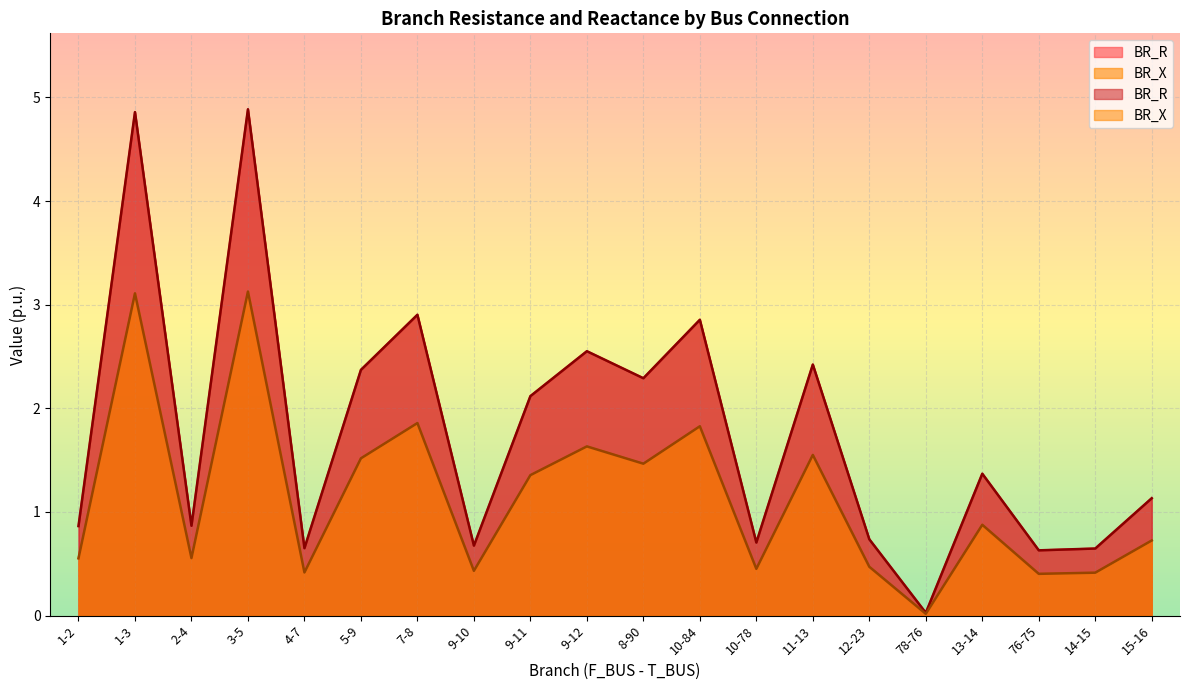

True or false: BR_X has more than 2 interior local peaks.

True